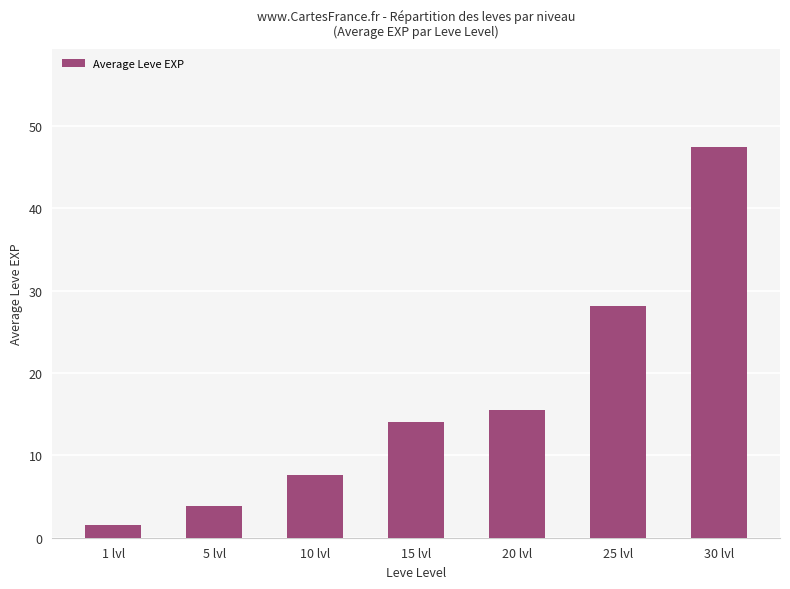

The value at 25 lvl is 28.2. True or false?

True